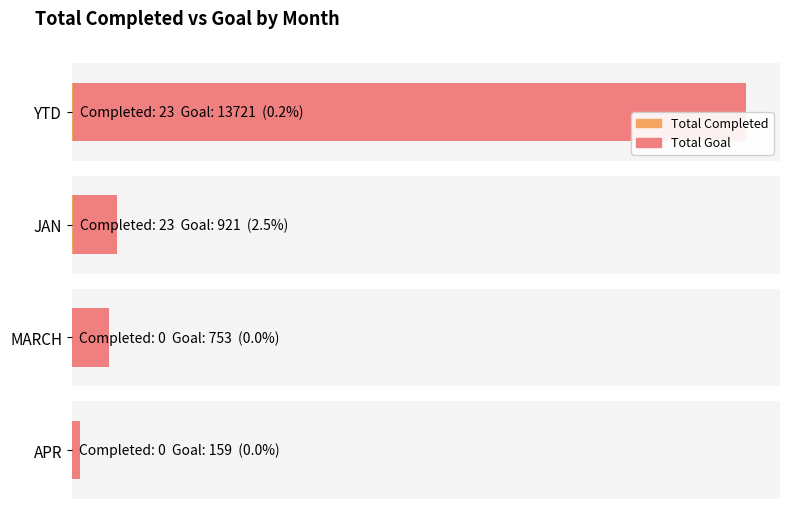

Which series has the largest range (max minus min)?

Total Goal